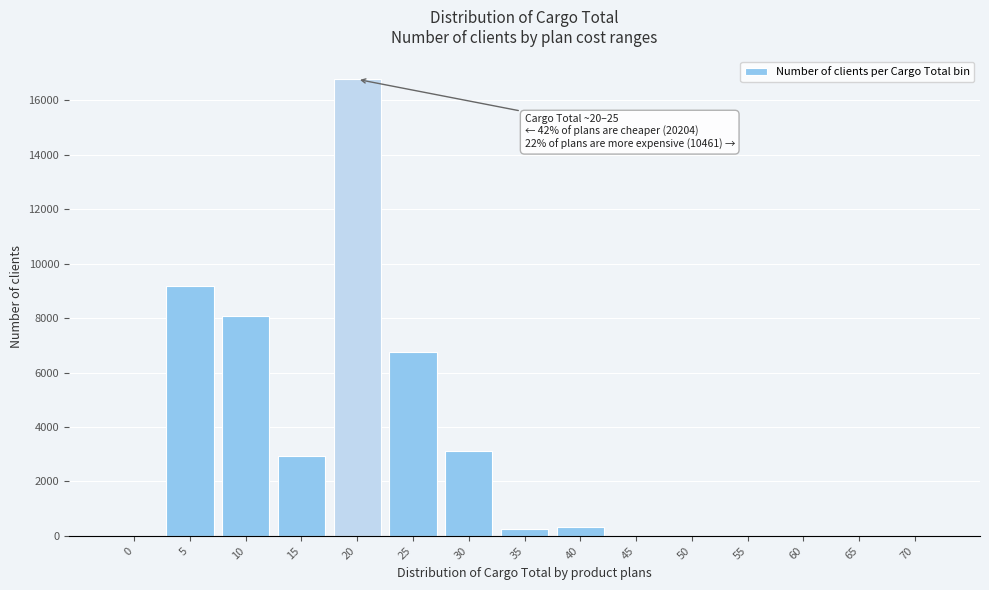

Approximately how many times larger is the value at 10 compared to 25?

1.2